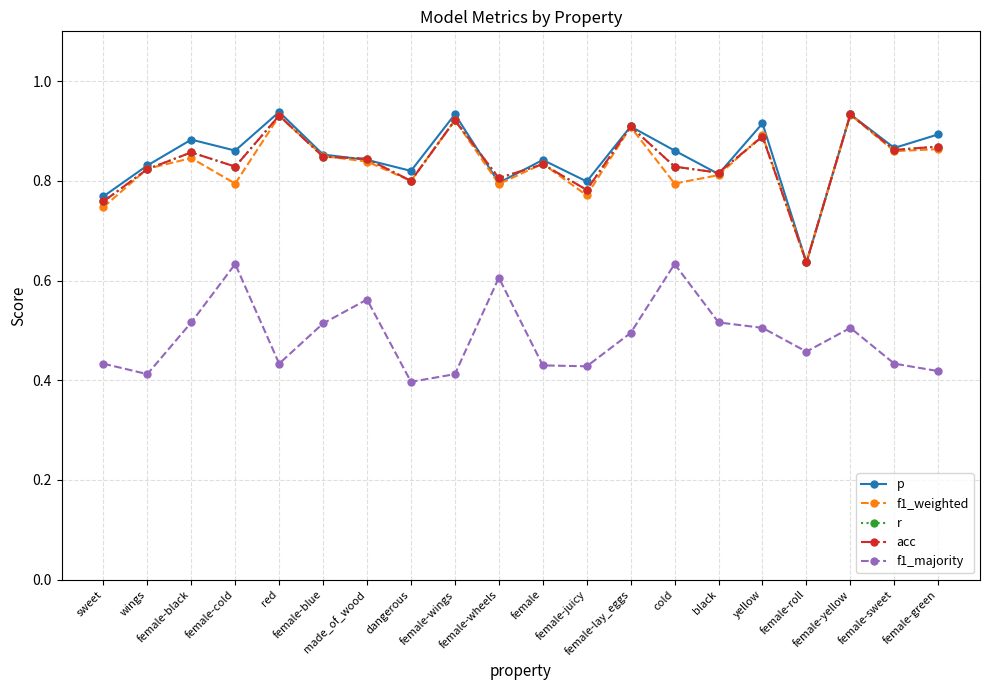

Rank the series by their maximum value, from lowest to highest.

f1_majority, f1_weighted, r, acc, p